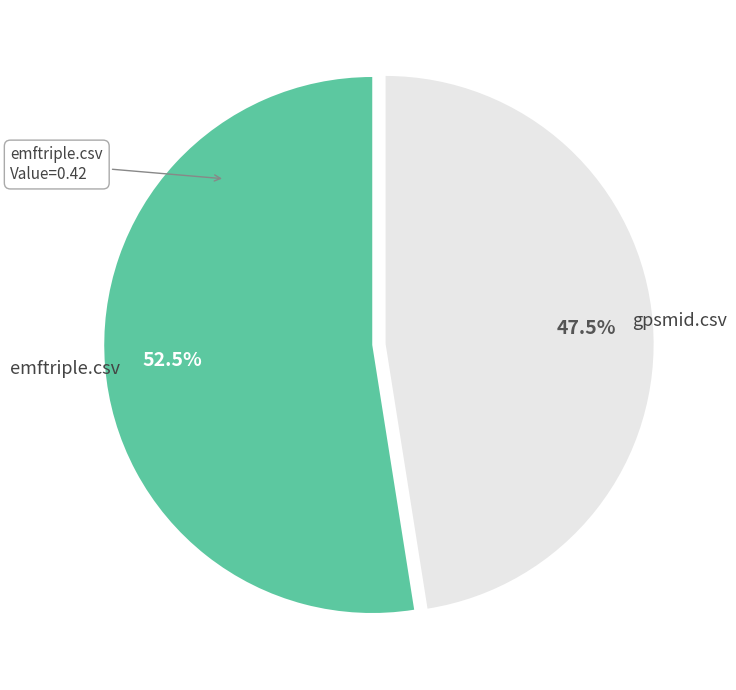

Rank the categories by value from lowest to highest.

gpsmid.csv, emftriple.csv